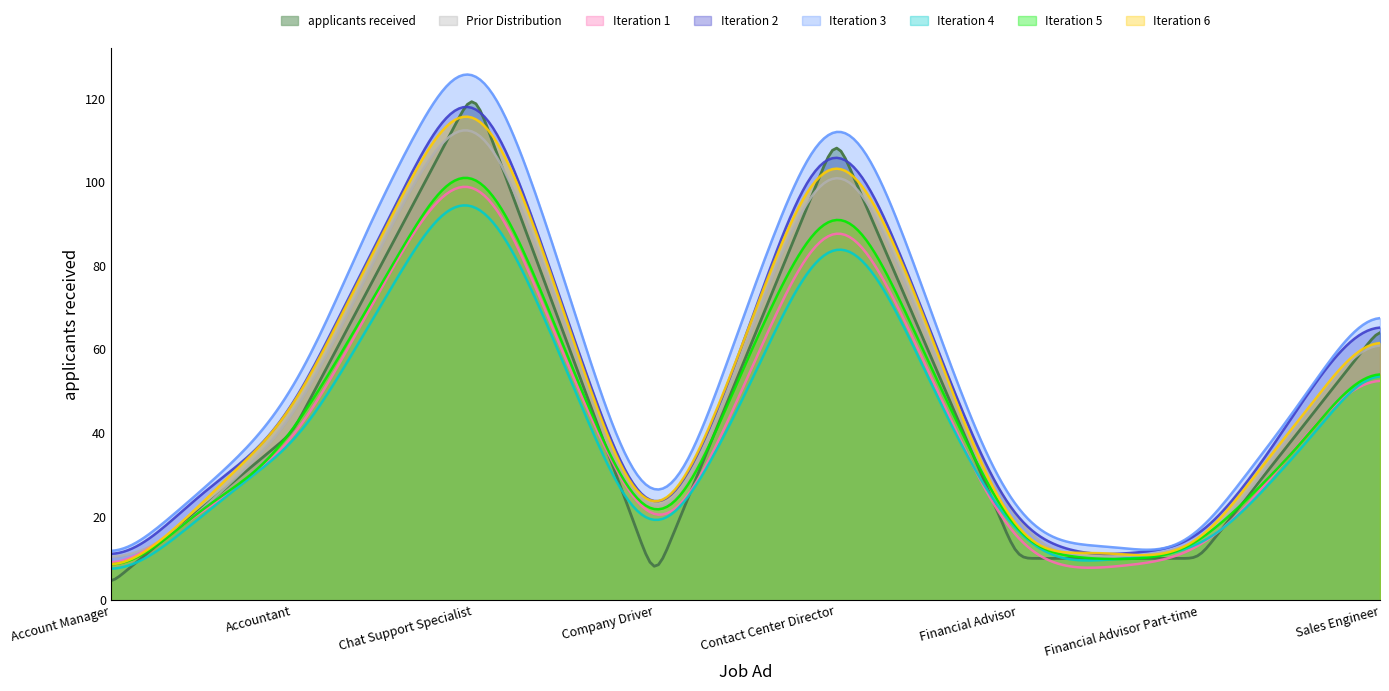

What is the greatest value displayed?

125.7